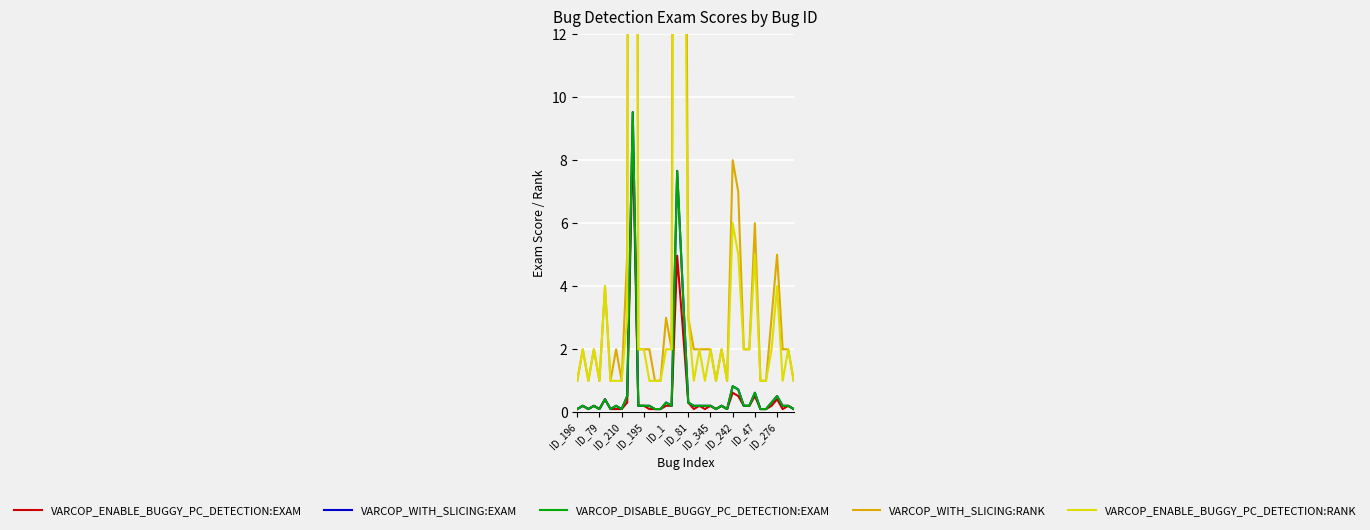

True or false: VARCOP_WITH_SLICING:RANK and VARCOP_ENABLE_BUGGY_PC_DETECTION:EXAM intersect in this chart.

False